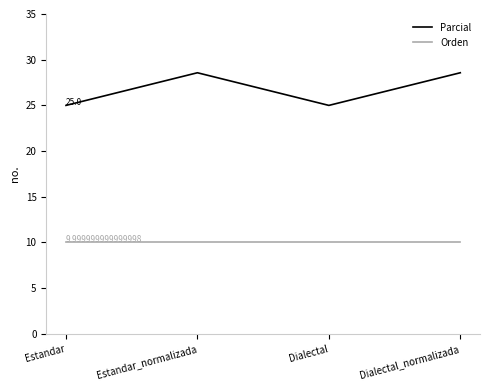

At how many categories does at least one series exceed 15?

4